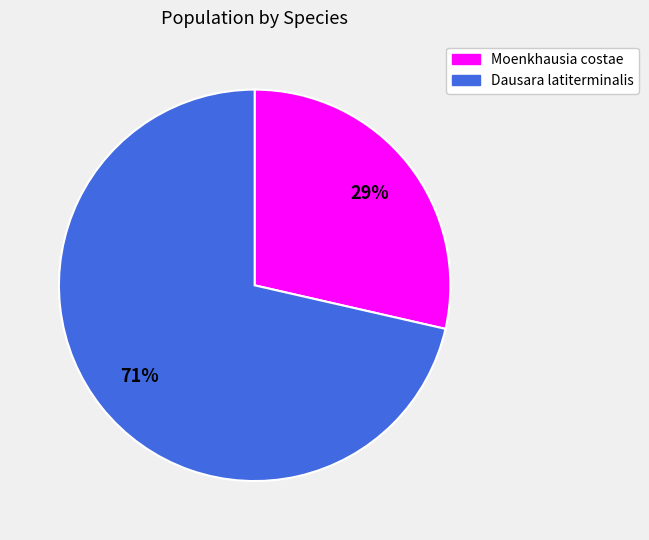

To the nearest percent, what is the combined percentage of Dausara latiterminalis and Moenkhausia costae?

100%